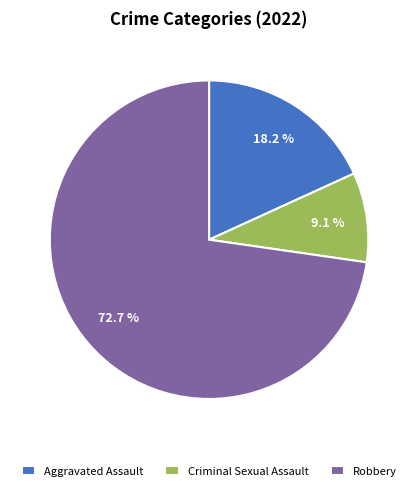

Which category accounts for the majority?

Robbery